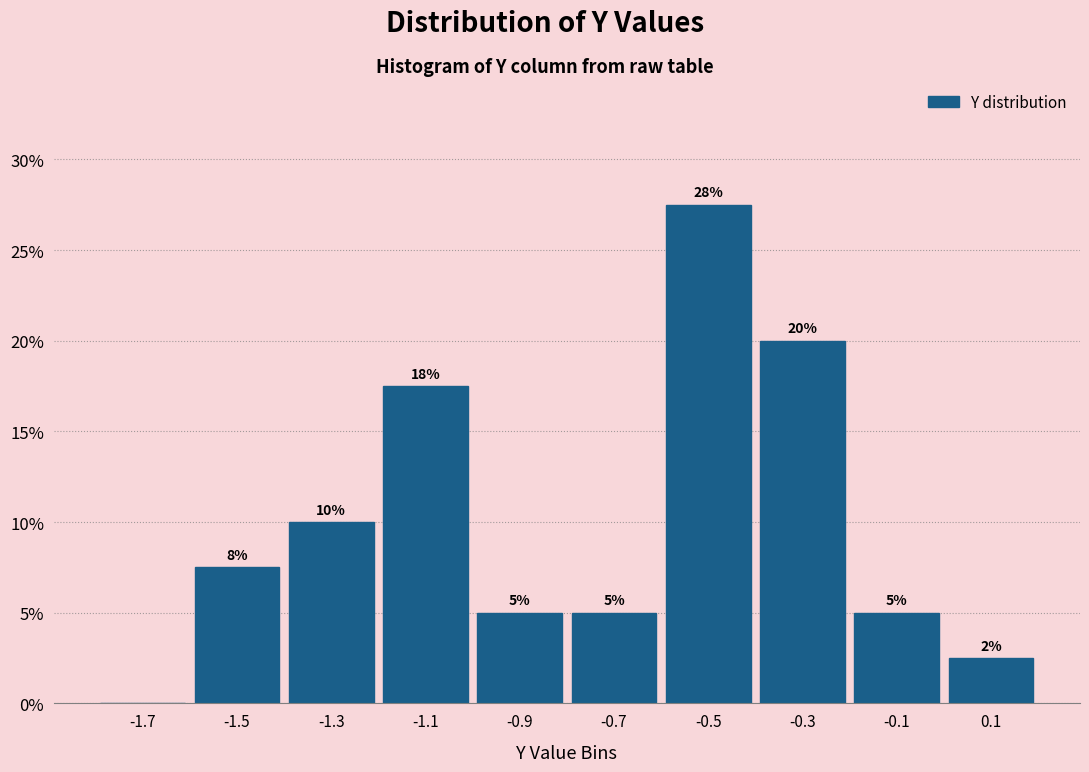

Which range on the x-axis has the tallest bar?

-0.6 to -0.4